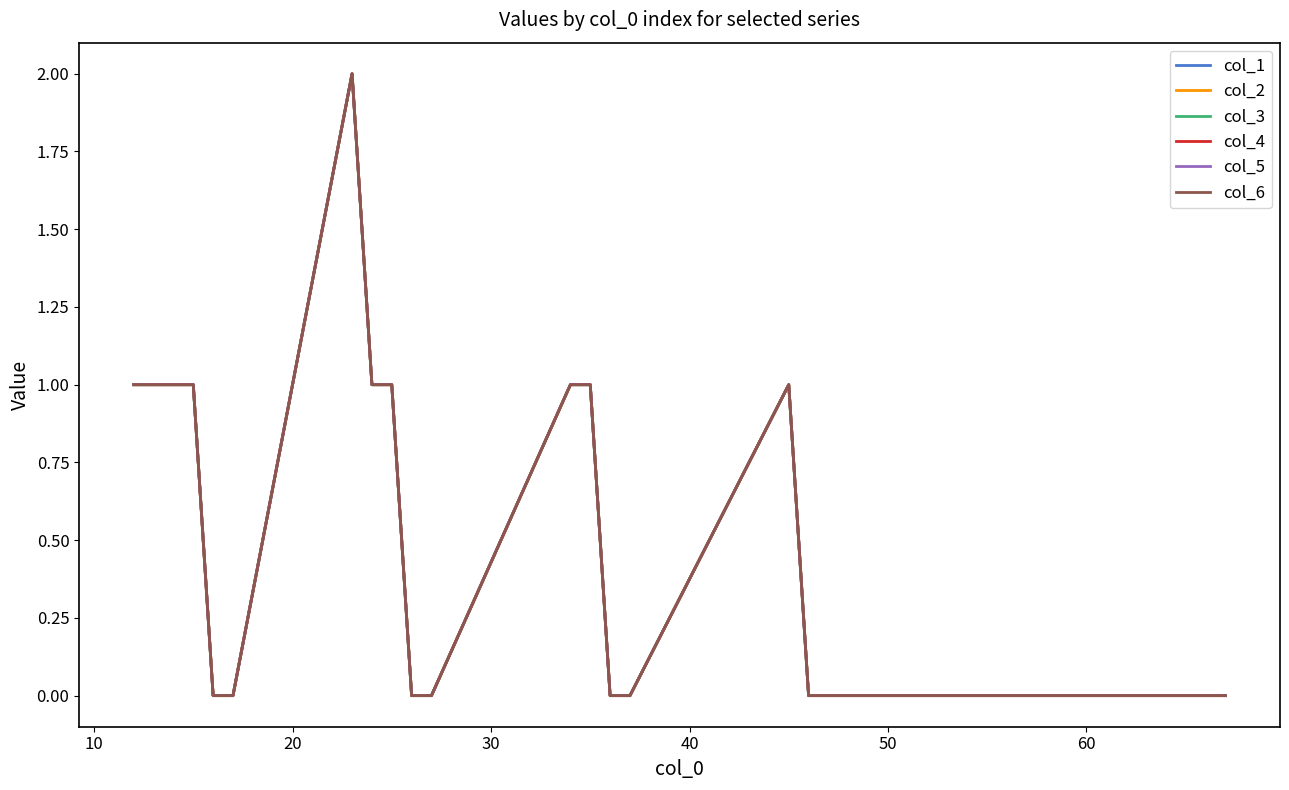

True or false: col_6 has more than 2 interior local peaks.

False